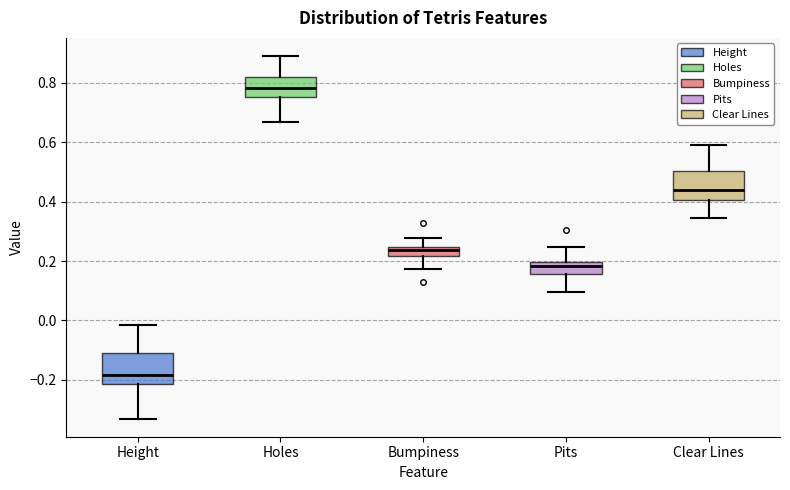

Where does the lower whisker of the box for Clear Lines end on the y-axis? The values are not printed on the chart, so give them approximately, as read against the axis.

0.34